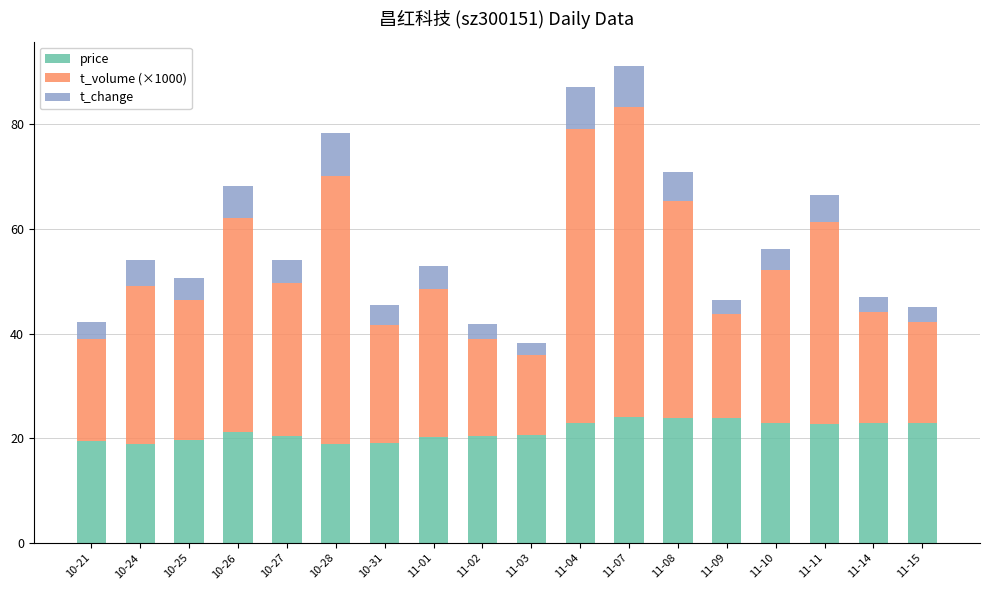

What is the difference between the price values at 11-01 and 11-15?

2.6